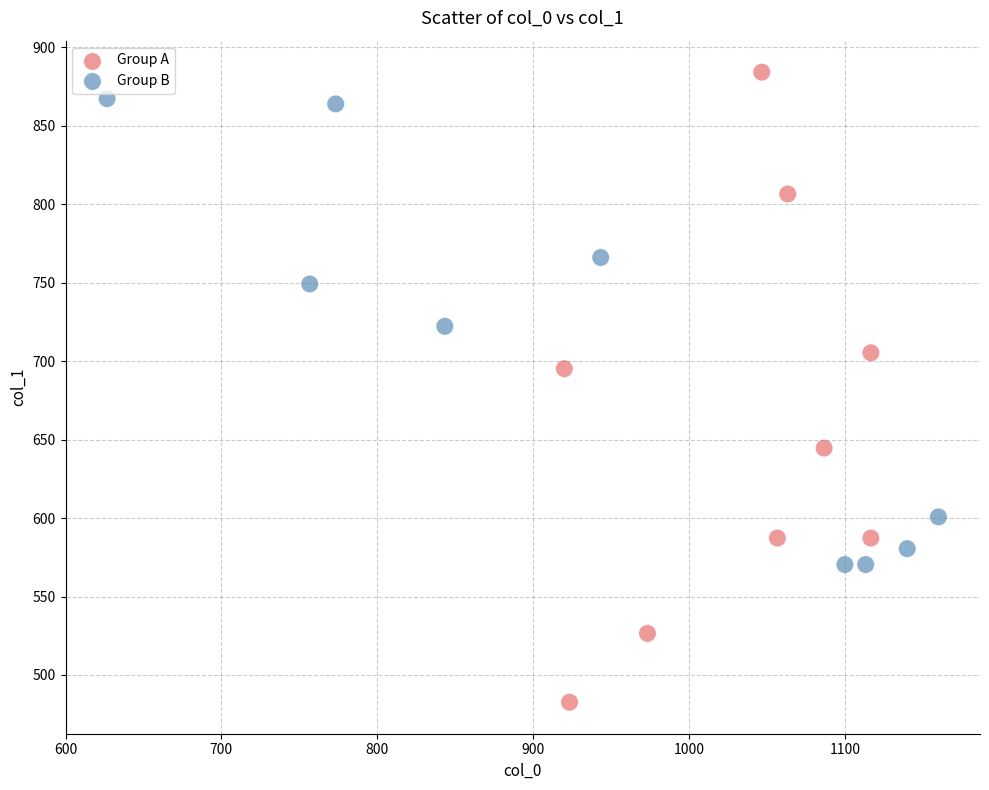

Which series has the widest spread of Y values?

Group A